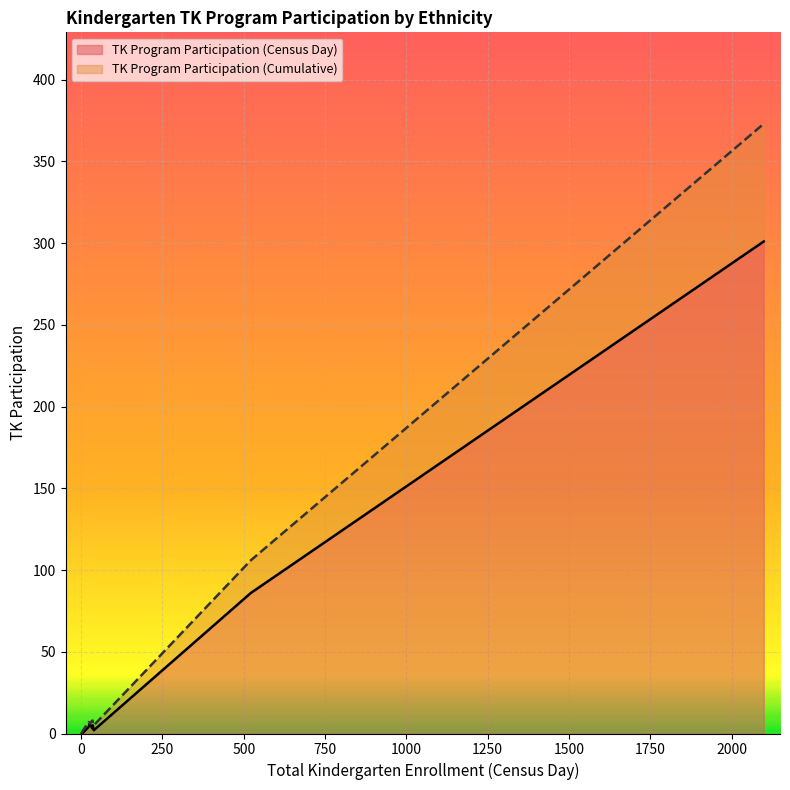

Which series changed the most between Asian, Not Hispanic and Two or More Races, Not Hispanic?

TK Program Participation (Census Day)